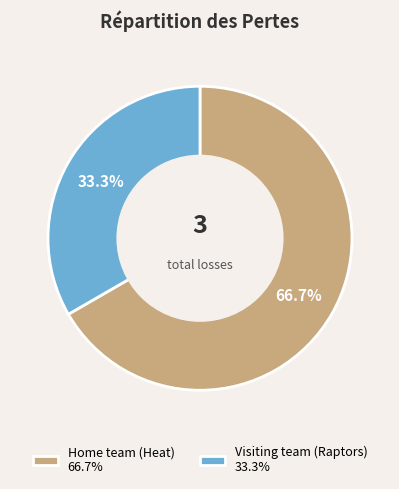

What is the ratio of the value at Visiting team (Raptors) to the value at Home team (Heat)?

0.5